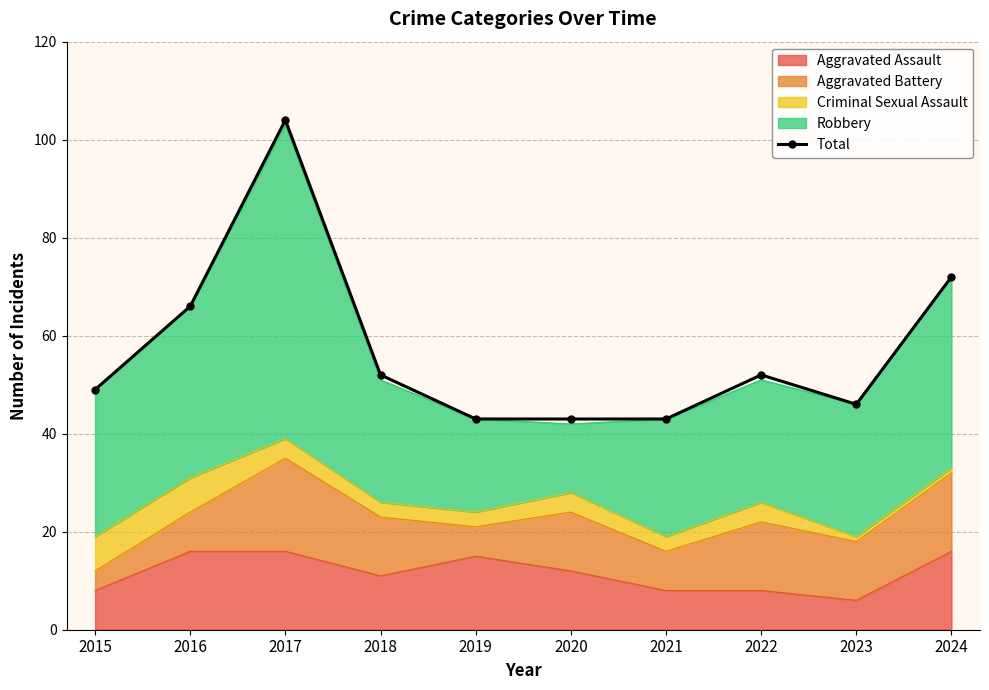

What is the difference between the values at 2023 and 2021?

3